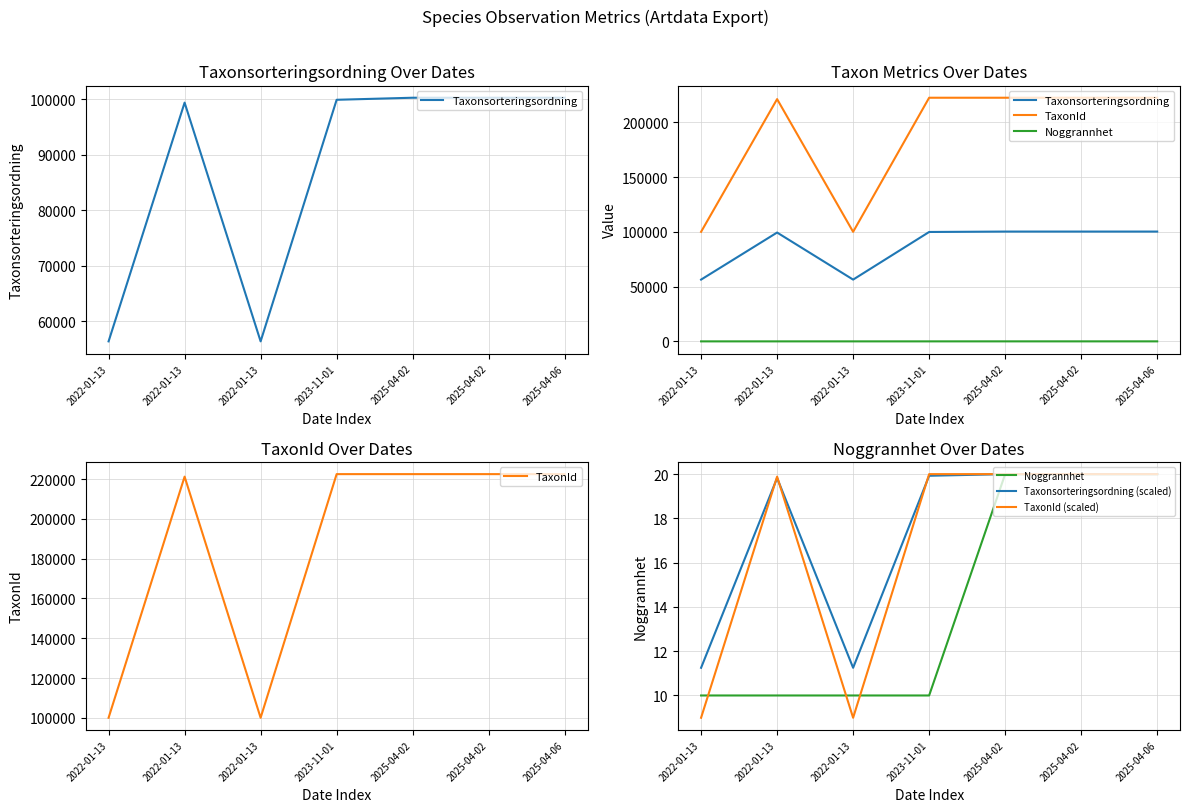

The value of Taxonsorteringsordning at 2025-04-02 is 100279.0. True or false?

True